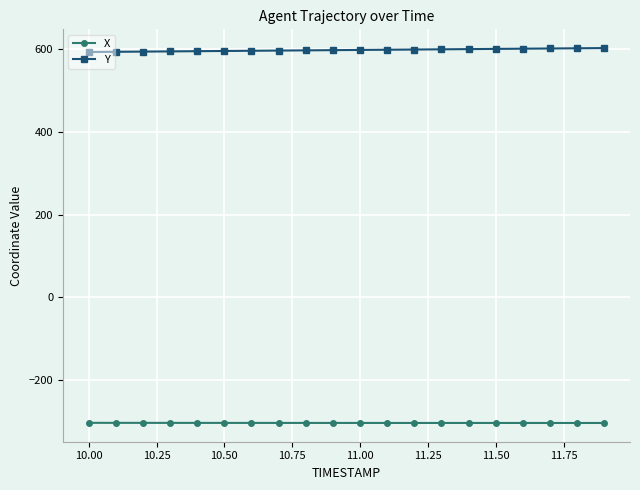

What is the smallest value displayed?

-303.9